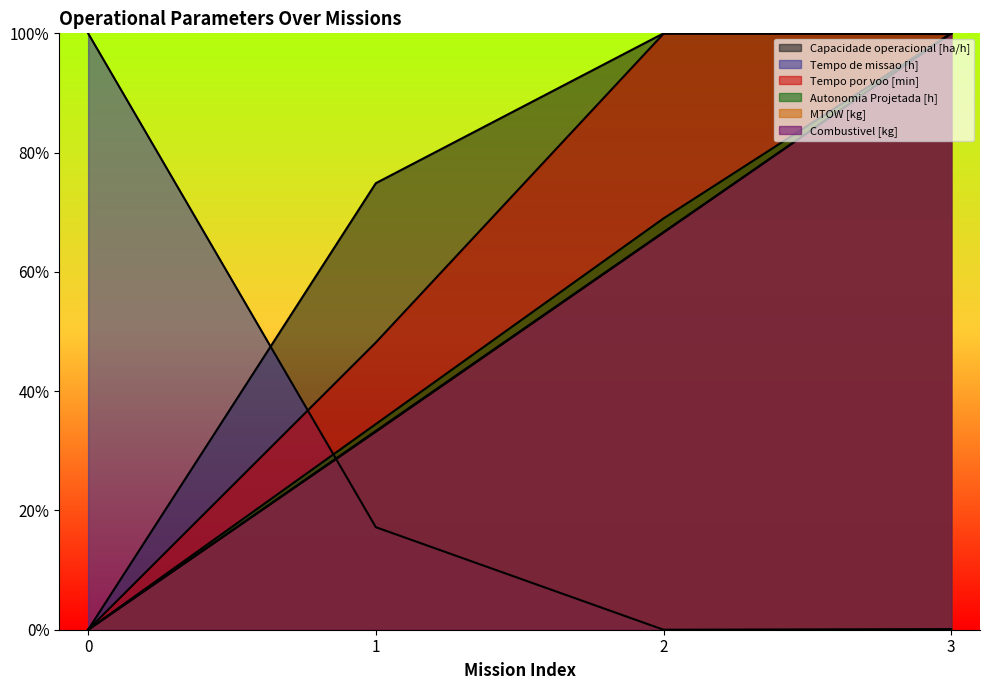

The value of Capacidade operacional [ha/h] at 2 is 0.6. True or false?

False